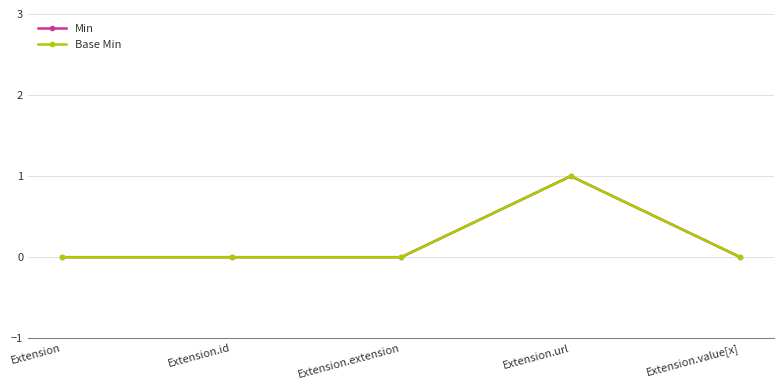

Is this an area chart (filled region under the line)?

No